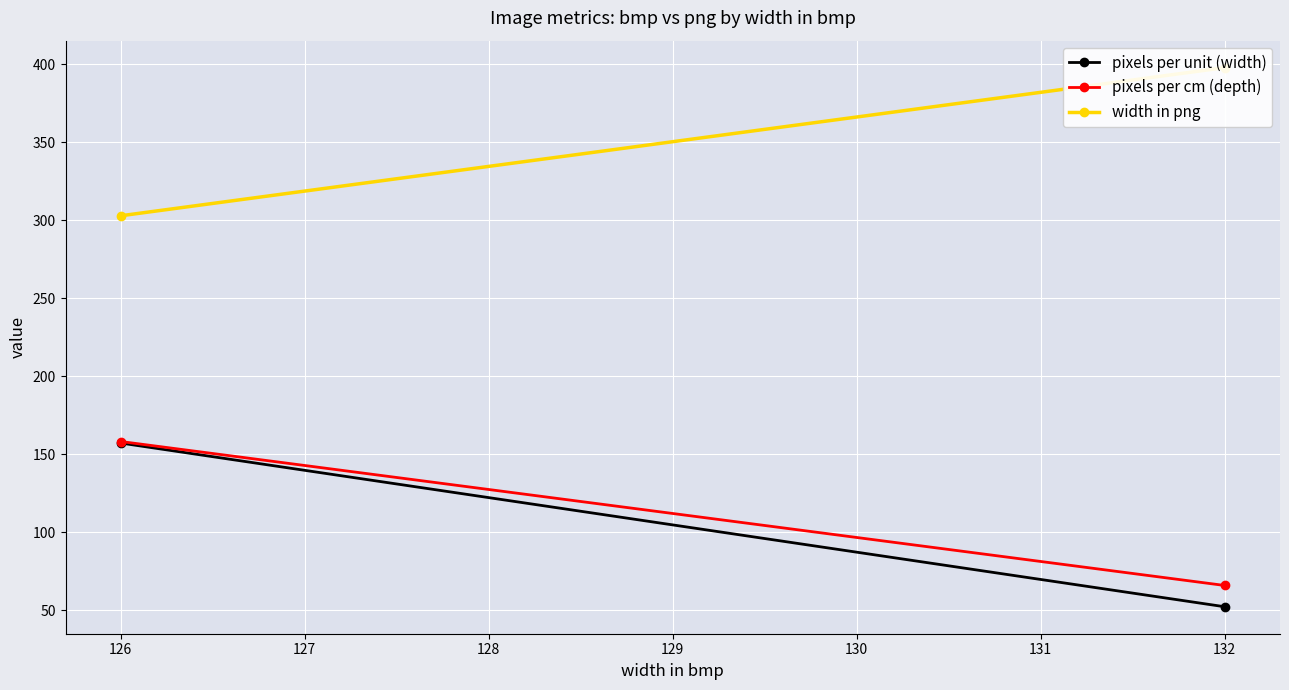

Which series has the largest total across all categories?

width in png